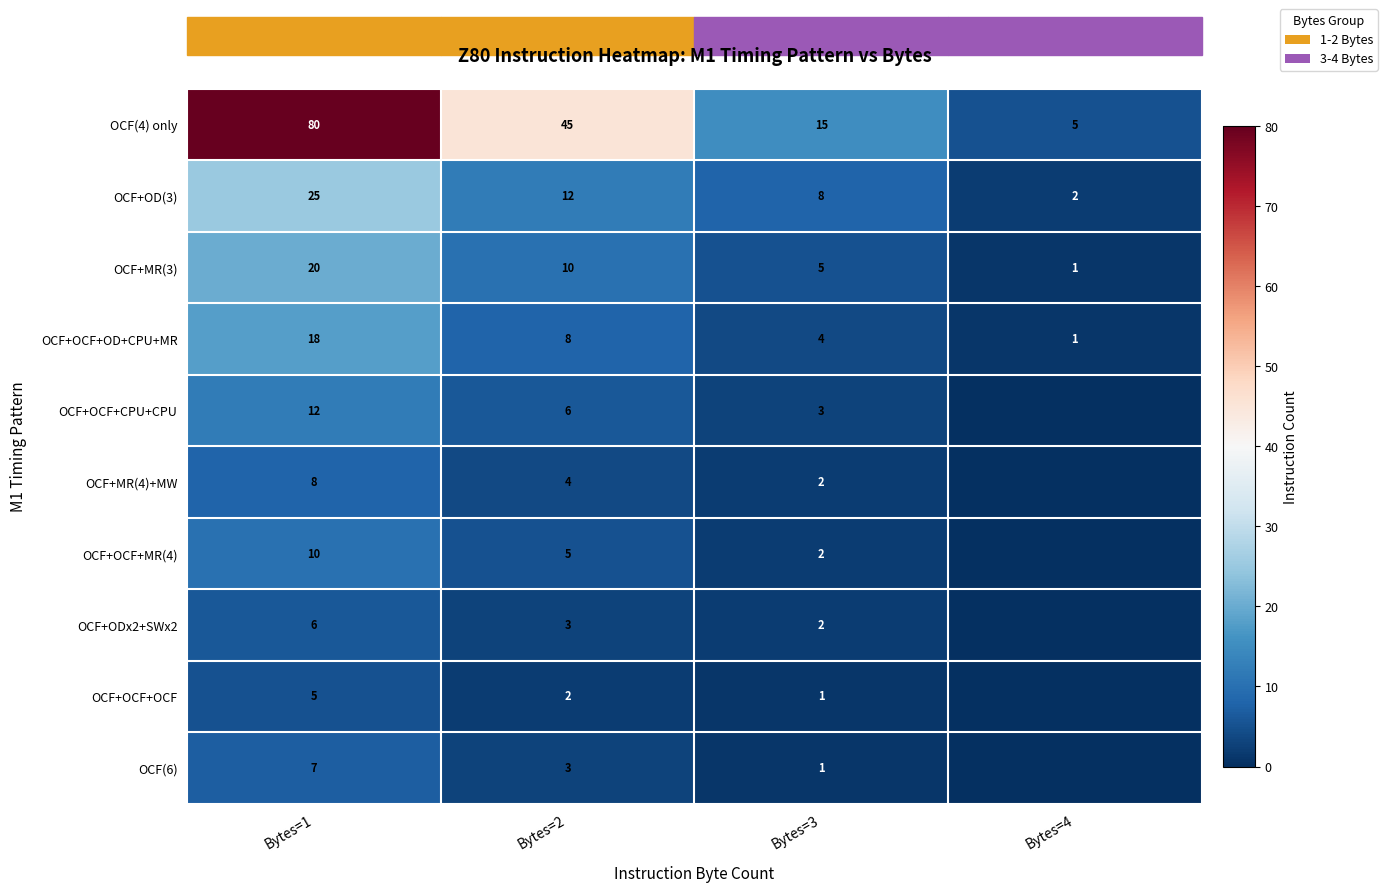

Between Bytes=2 and Bytes=1, which is larger?

Bytes=1